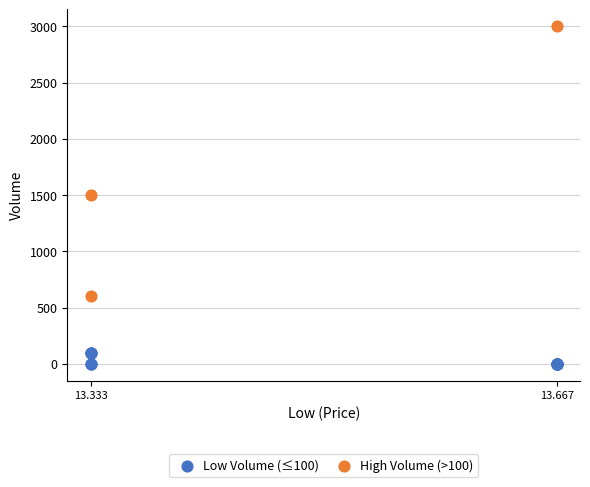

What are all the series names shown in the legend?

Low Volume (≤100), High Volume (>100)